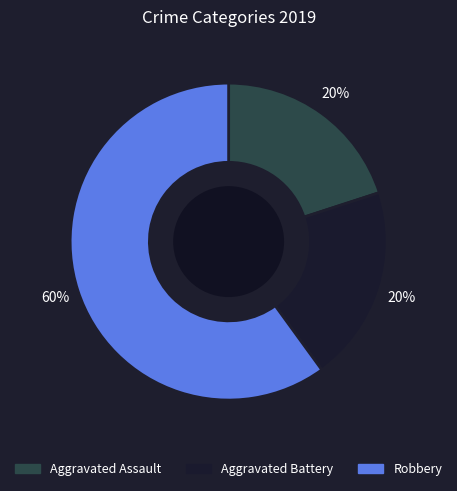

To the nearest percent, what is the difference between the largest and smallest slice percentages?

40%